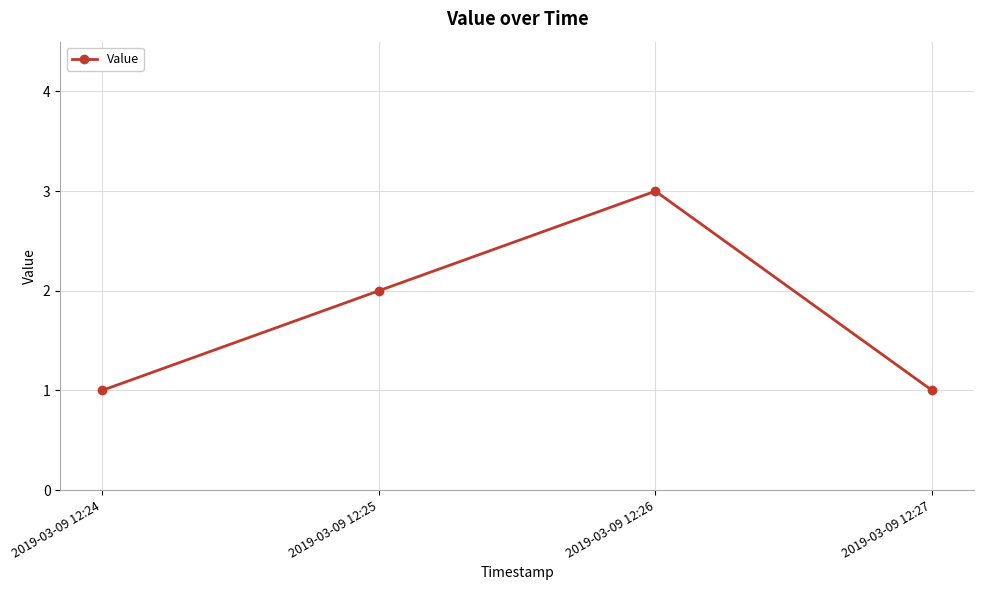

What is the greatest value displayed?

3